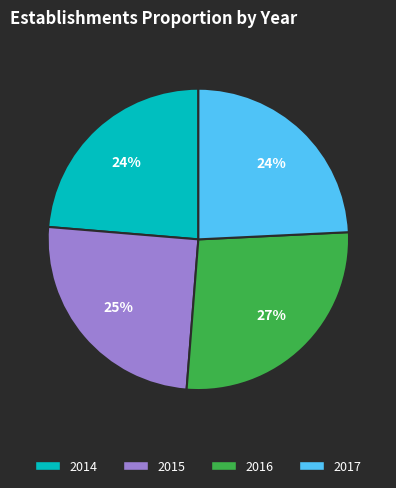

Is it true that 2016 is 27% of the pie?

True